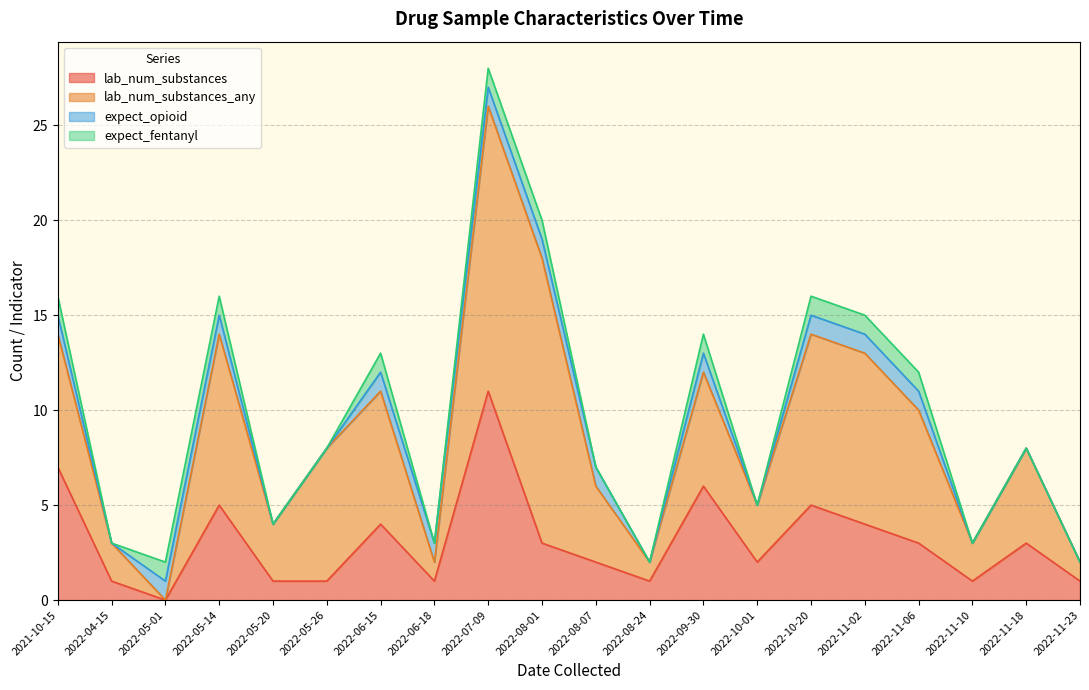

What are all the series names shown in the legend?

lab_num_substances, lab_num_substances_any, expect_opioid, expect_fentanyl